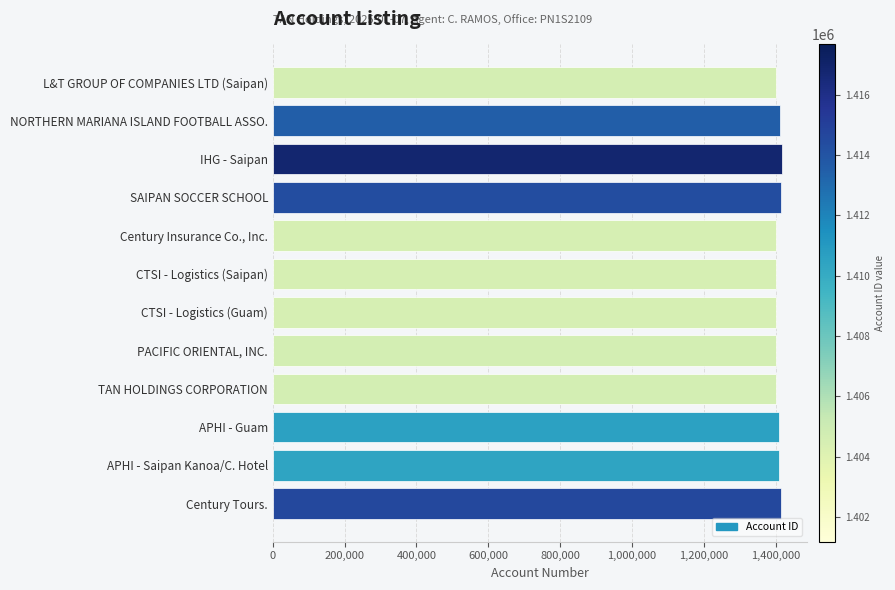

What is the difference between the maximum and second lowest values?

16459